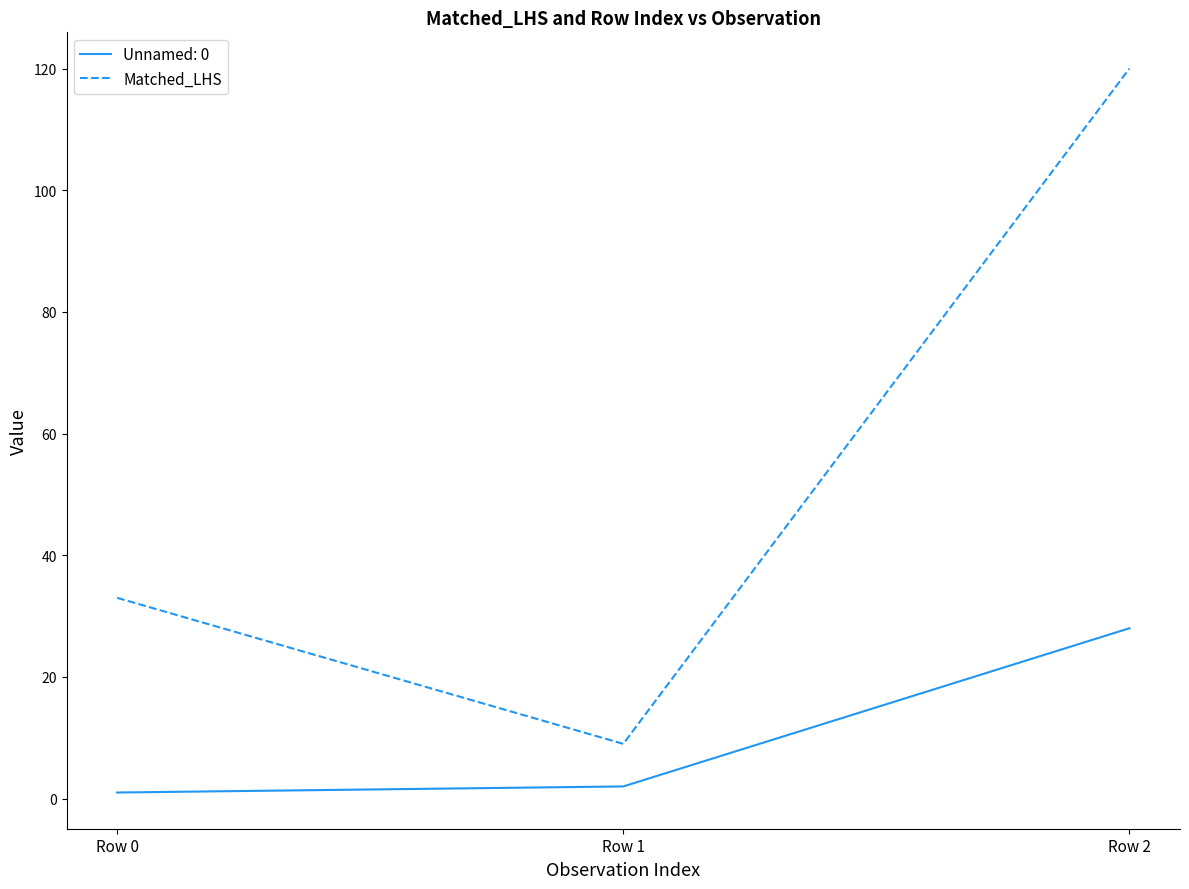

The Unnamed: 0 series shows 1 at Row 0. True or false?

True